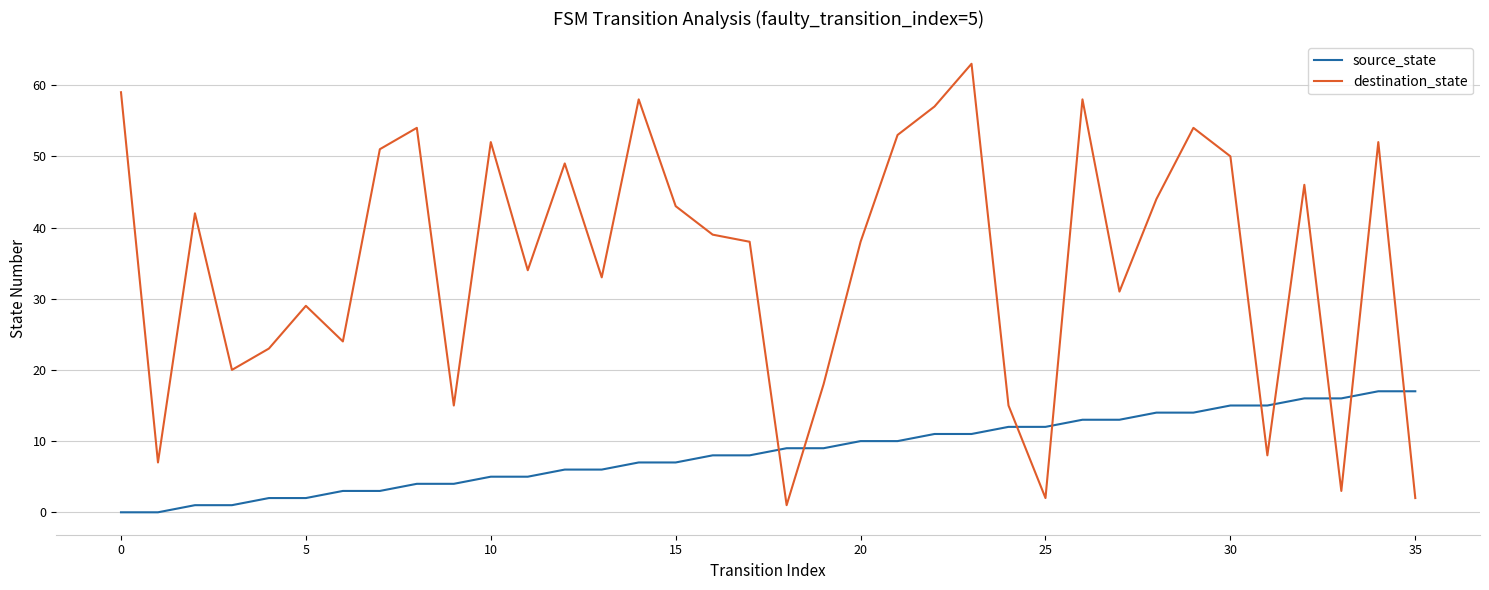

What is the difference between the maximum and minimum values in the destination_state series?

62